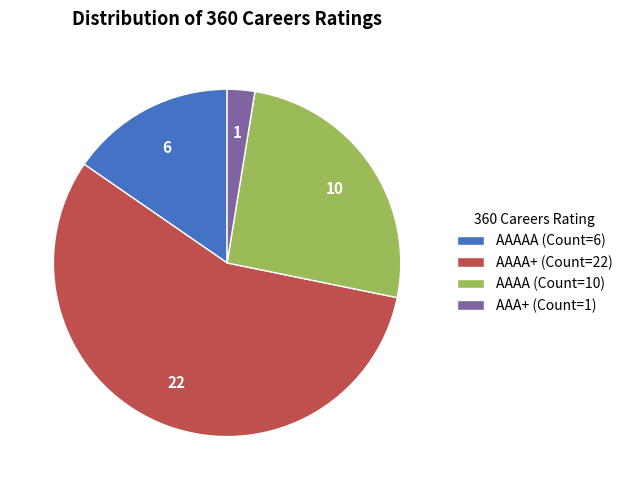

Which slice is the largest?

AAAA+ (Count=22)